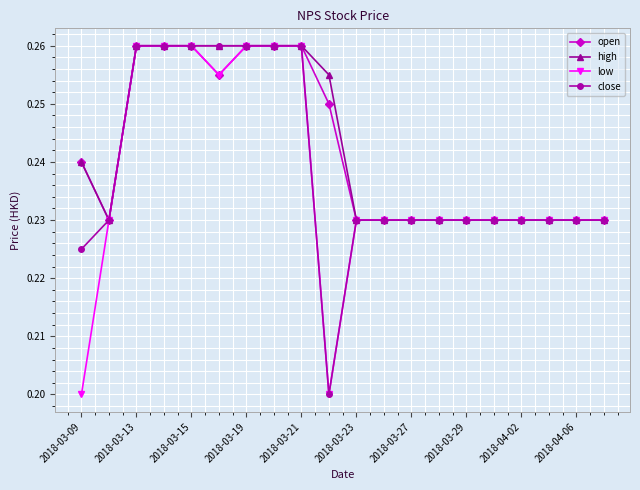

At how many categories does at least one series exceed 0?

20